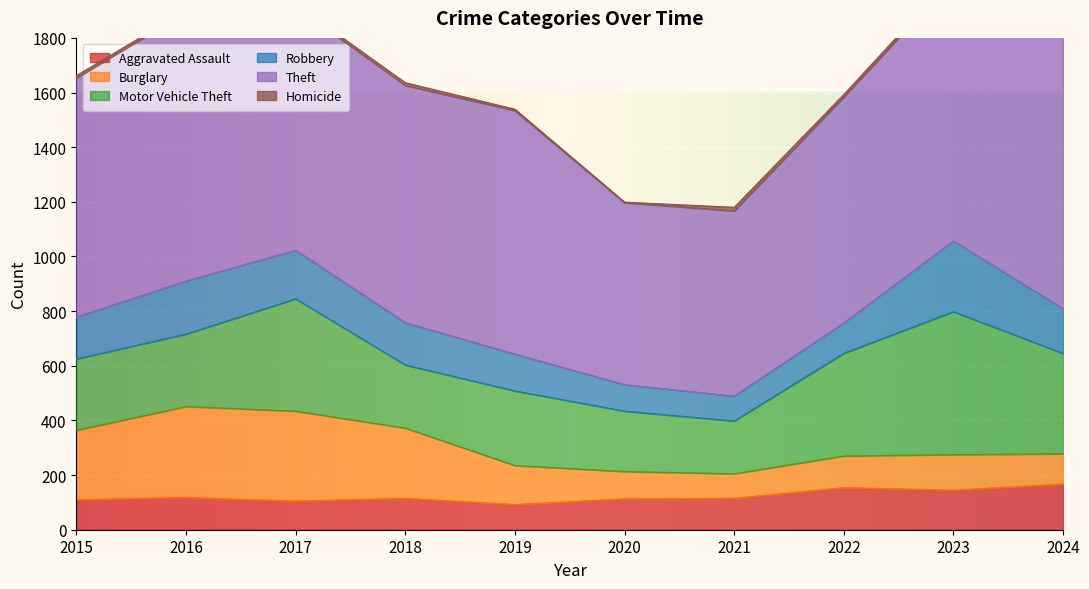

Which series changed the most between 2018 and 2022?

Motor Vehicle Theft